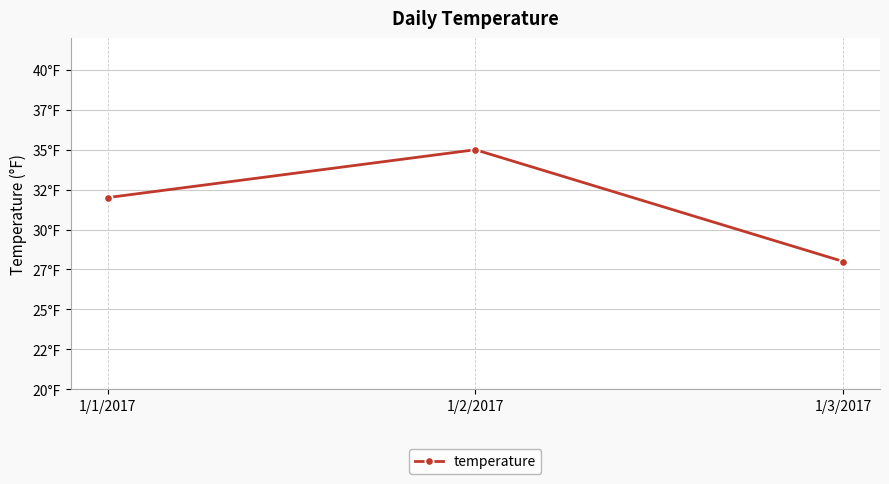

Reading left to right, transcribe all the data shown in this chart.

1/1/2017=32	1/2/2017=35	1/3/2017=28